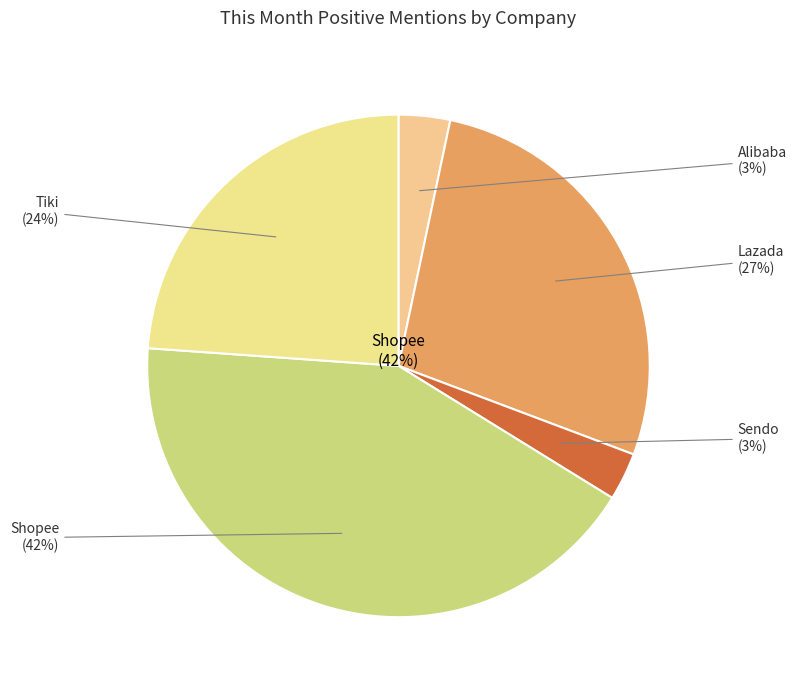

Is there a majority slice in this chart?

No